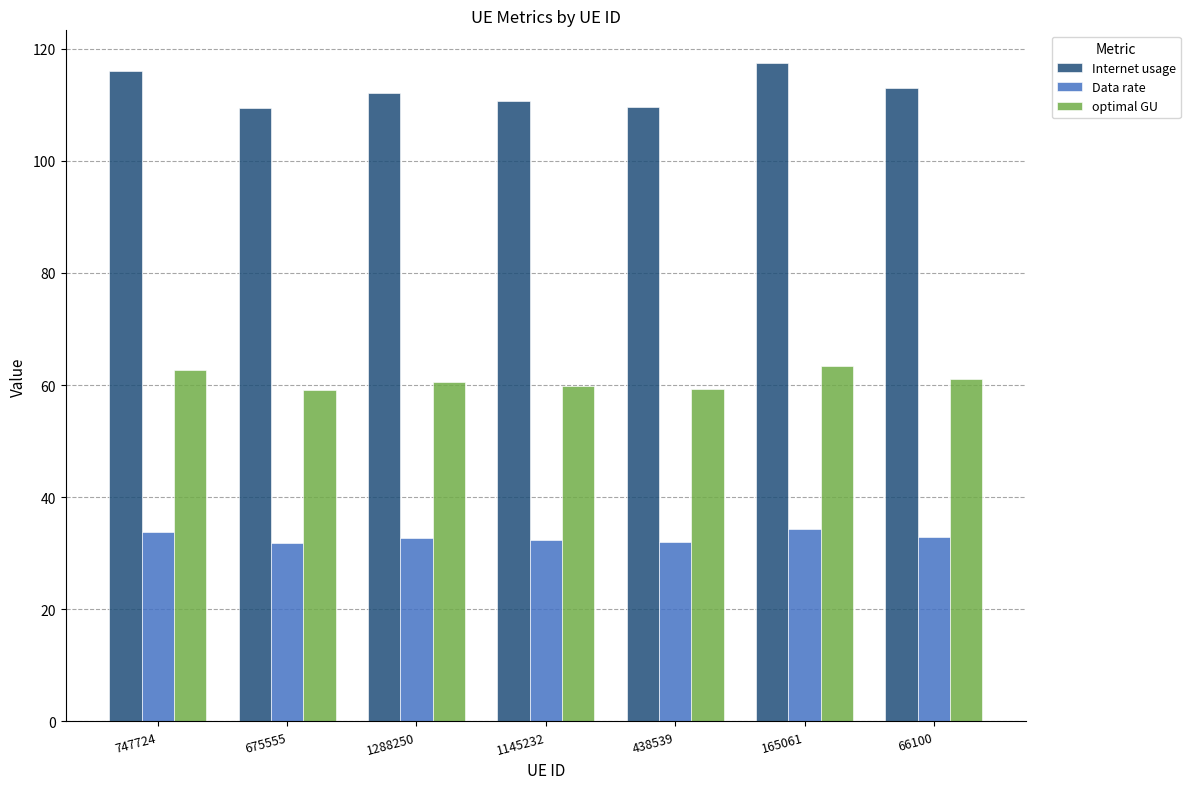

What is the greatest value displayed?

117.4